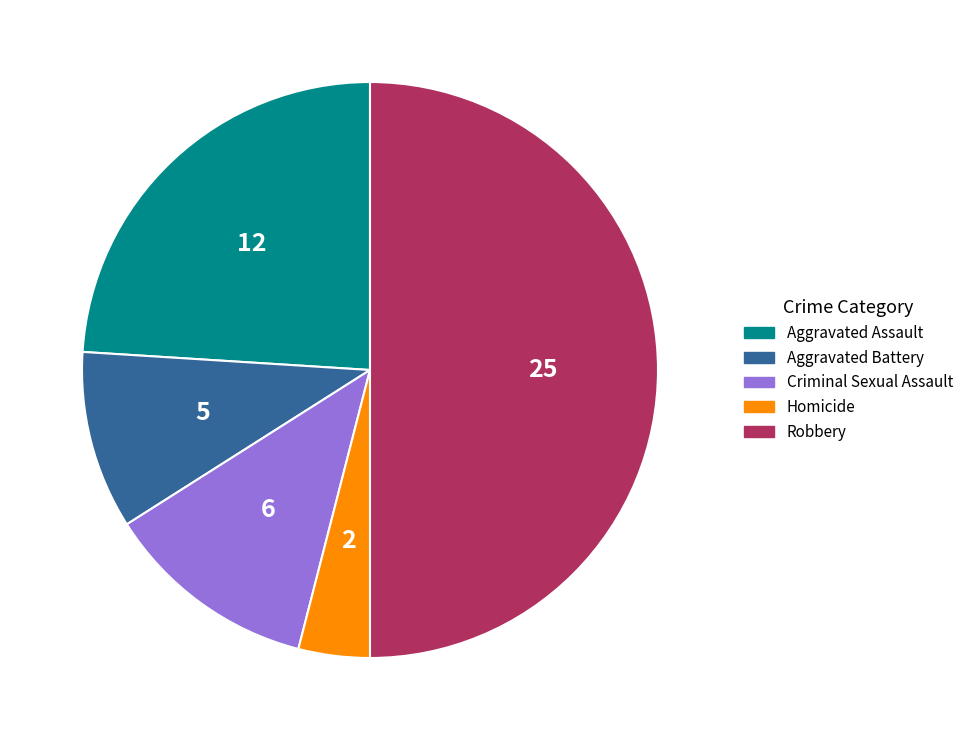

True or false: Aggravated Battery accounts for 10% of the total.

True